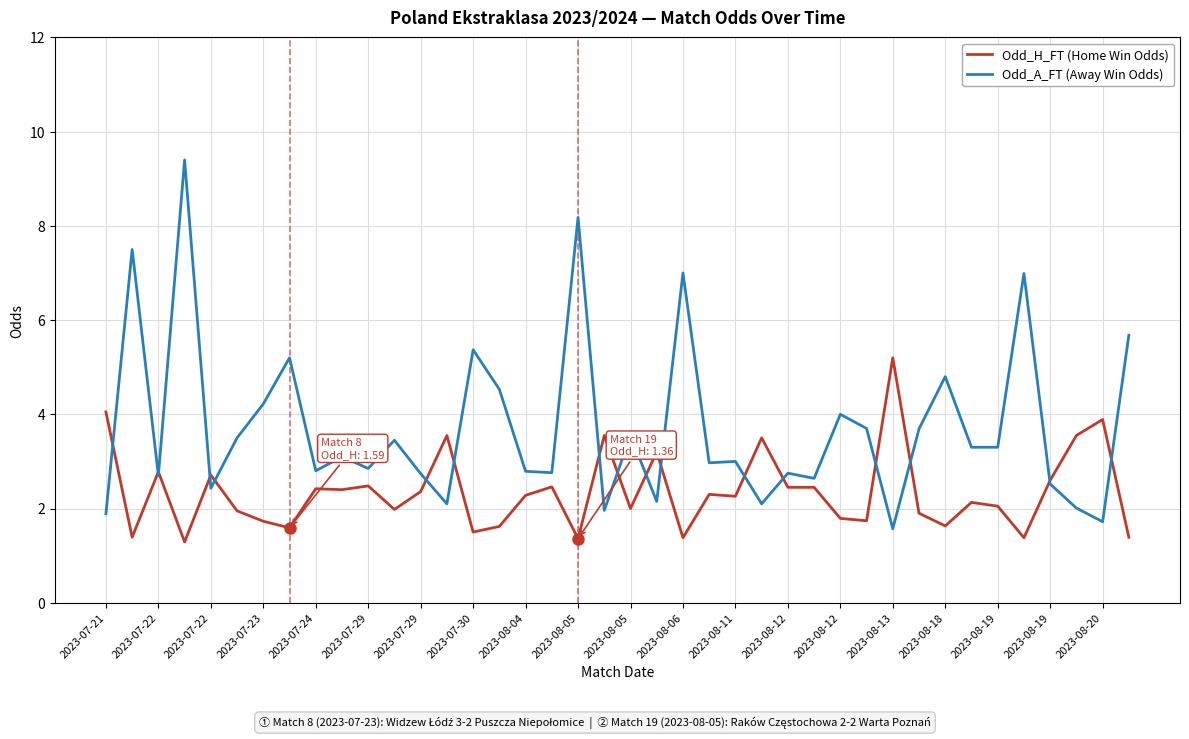

What is the highest value of the Odd_H_FT (Home Win Odds) series?

5.2